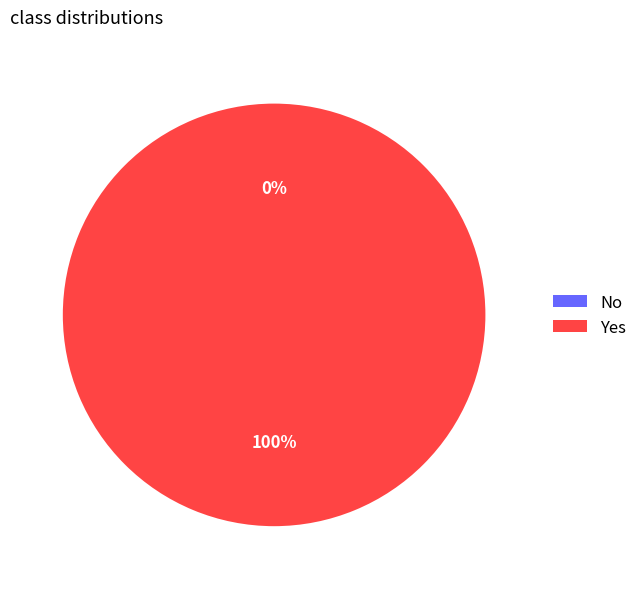

Count the number of slices in the pie.

2